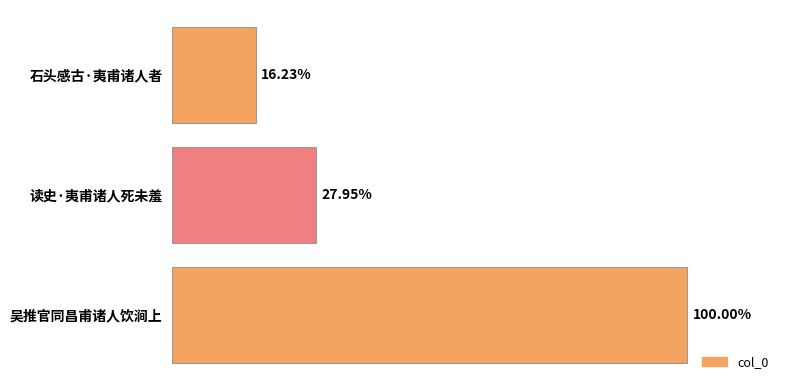

Are the bars horizontal?

Yes